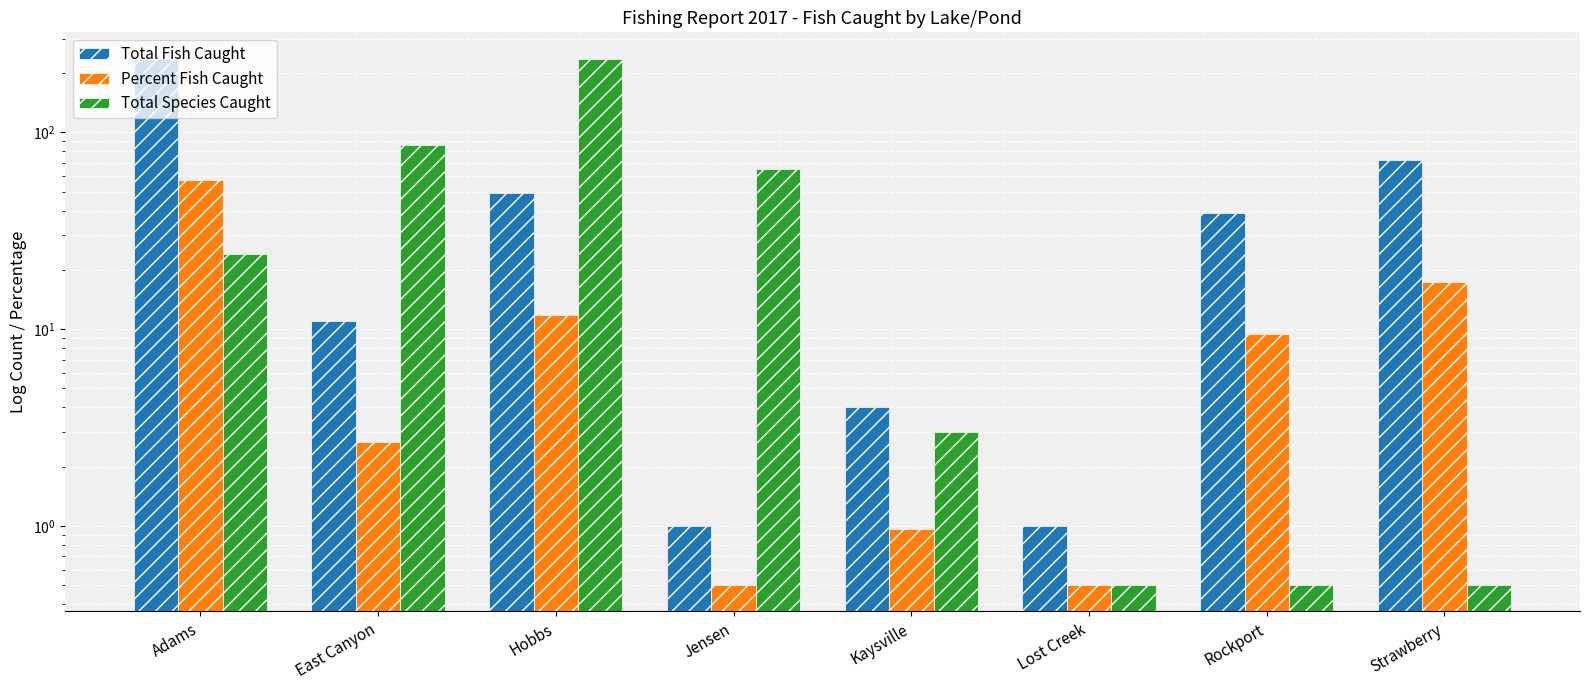

The value of Total Fish Caught at Rockport is 57.6. True or false?

False